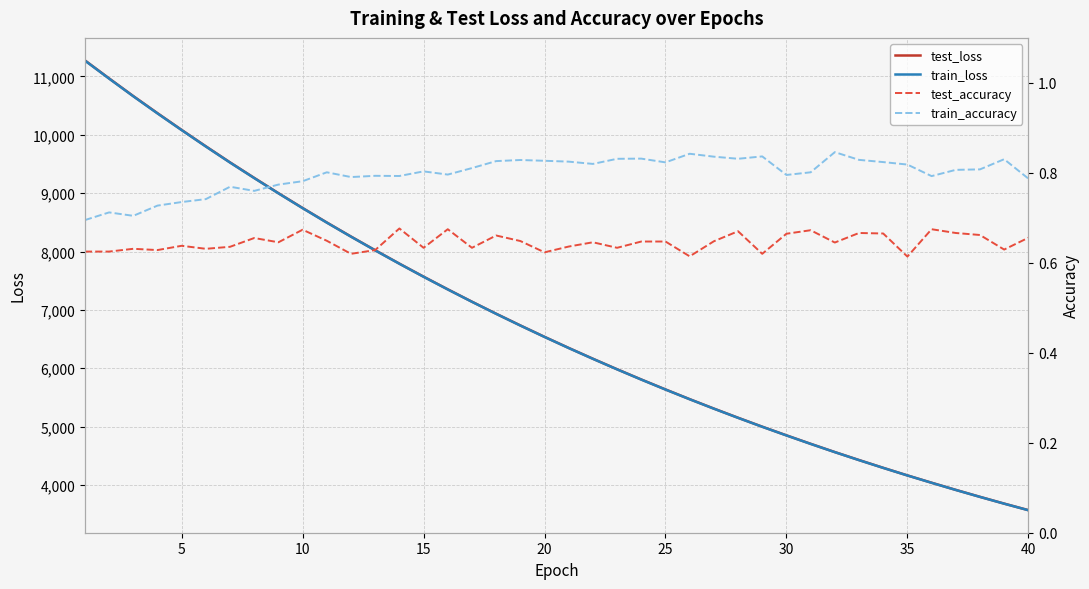

What is the highest value of the train_loss series?

11272.7